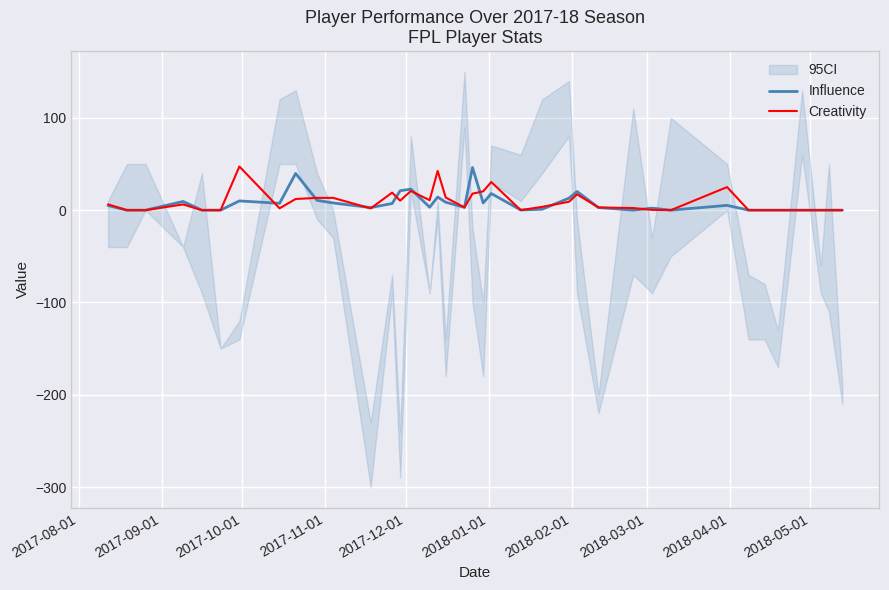

Which series has the largest range (max minus min)?

Creativity